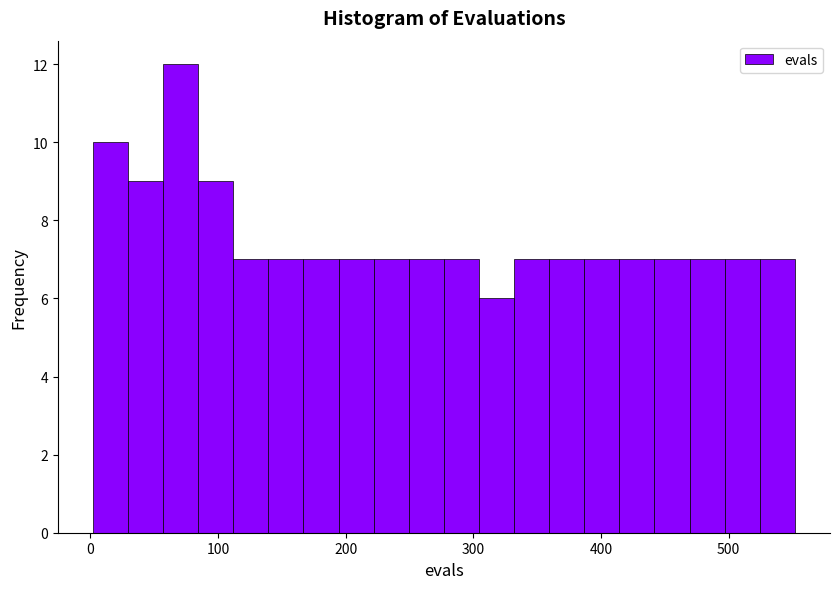

Around what value on the x-axis is the tallest bar? Give the approximate position of its centre, as read against the axis.

70